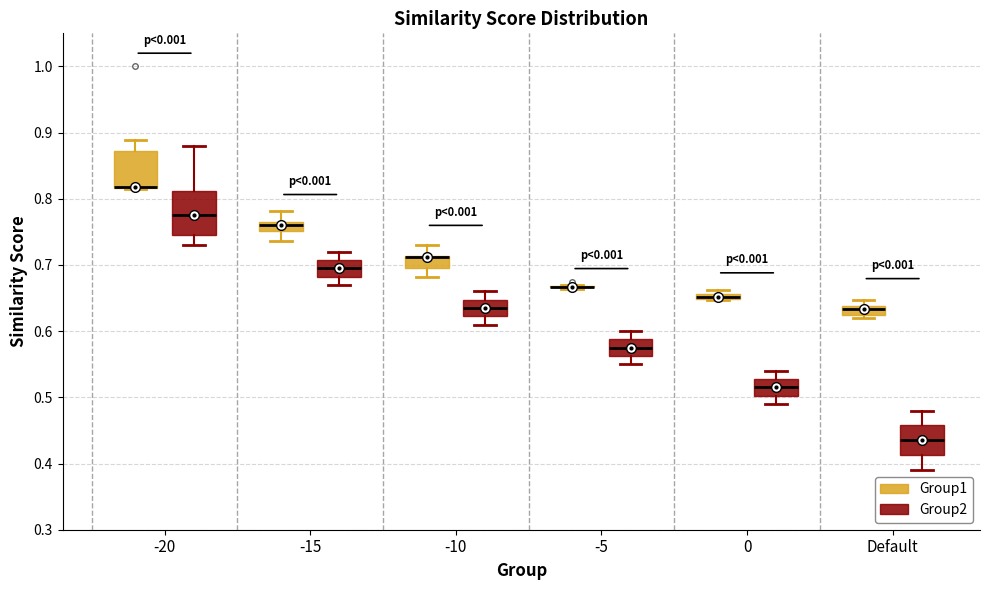

Comparing the boxes themselves (not the whiskers), which one is the tallest?

-20 (Group2)